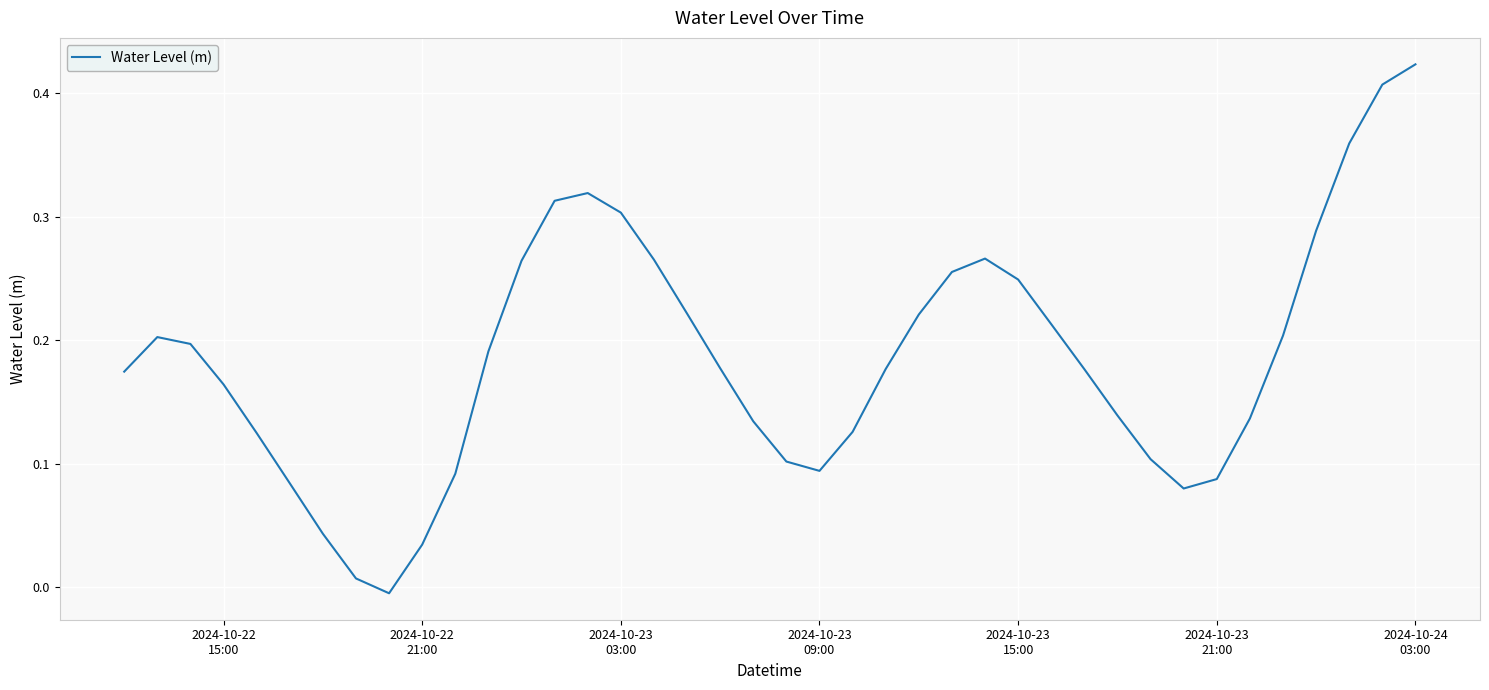

Does the chart have visible grid lines?

Yes